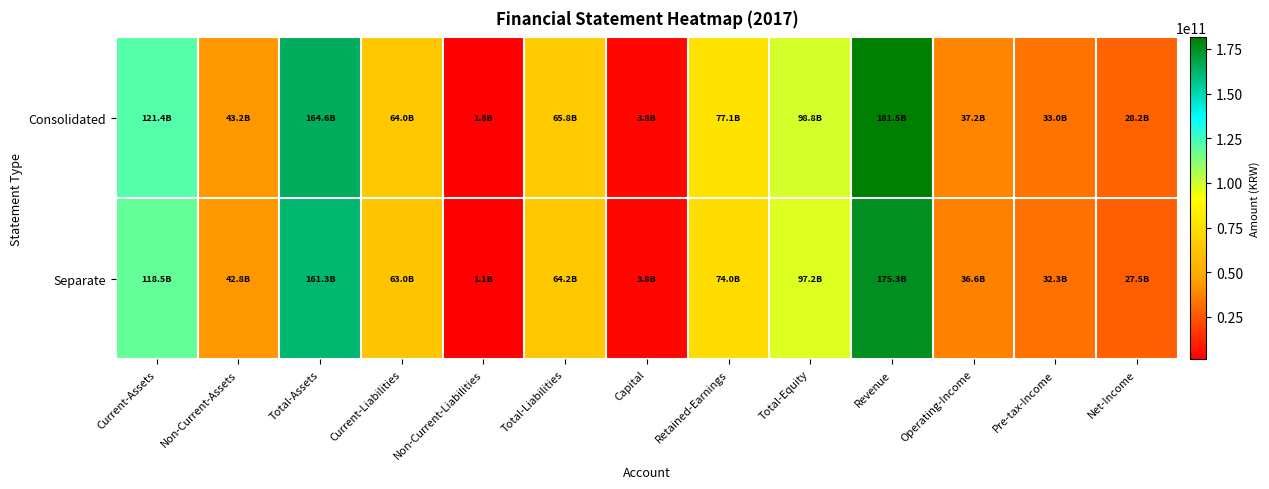

Reading left to right, list all the values displayed in this chart.

Consolidated: Current-Assets=121408520381	Non-Current-Assets=43240104137	Total-Assets=164648624518	Current-Liabilities=63990084849	Non-Current-Liabilities=1812343796	Total-Liabilities=65802428645	Capital=3830414000	Retained-Earnings=77056578425	Total-Equity=98846195873	Revenue=181450622283	Operating-Income=37237848502	Pre-tax-Income=32973914109	Net-Income=28167917529
Separate: Current-Assets=118482060836	Non-Current-Assets=42845611059	Total-Assets=161327671895	Current-Liabilities=63028679053	Non-Current-Liabilities=1142467267	Total-Liabilities=64171146320	Capital=3830414000	Retained-Earnings=74029976094	Total-Equity=97156525575	Revenue=175260490046	Operating-Income=36552655454	Pre-tax-Income=32289754318	Net-Income=27481519973